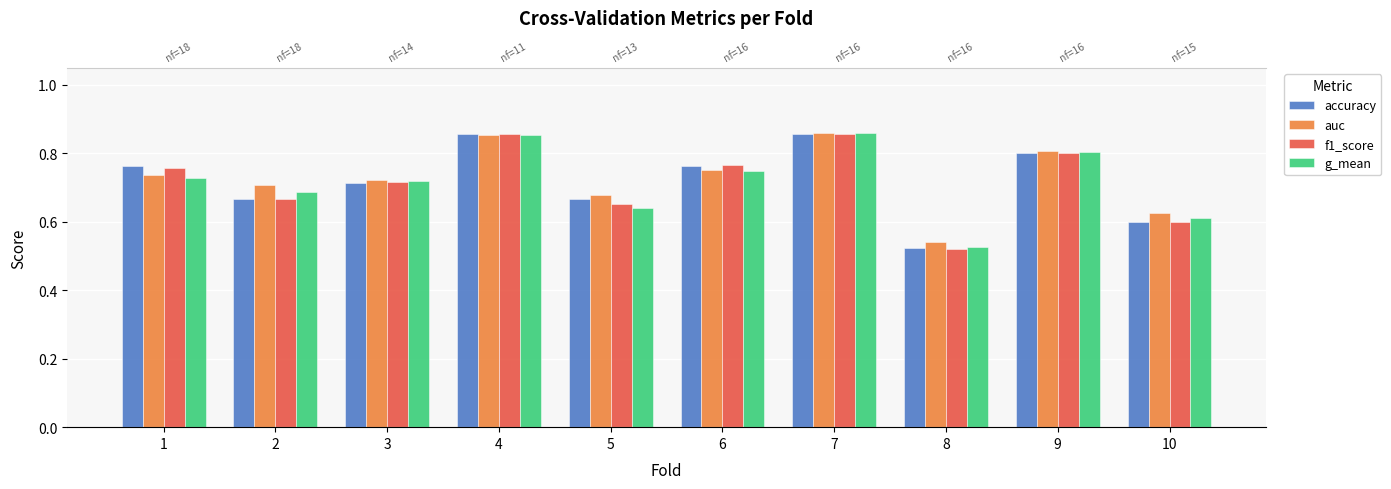

What is the value of the accuracy bar at the 9th from the left?

0.8